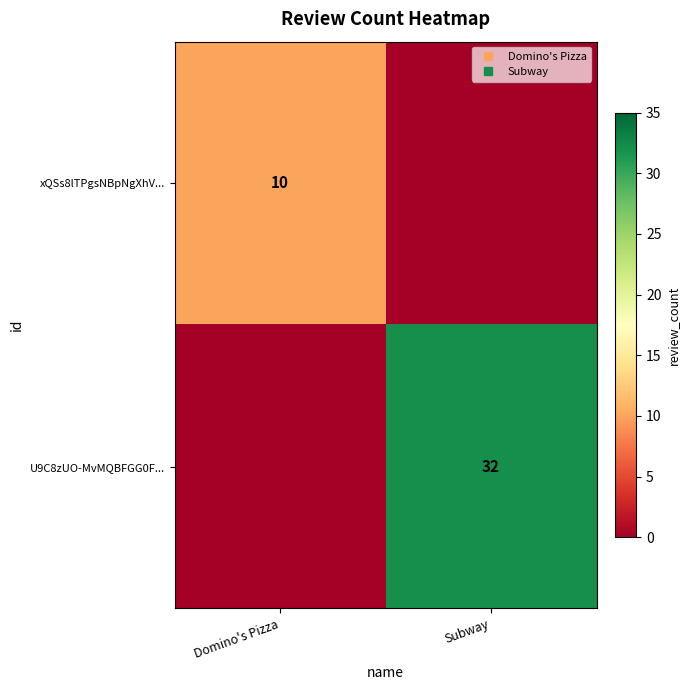

Which category has the highest value across all series?

Subway